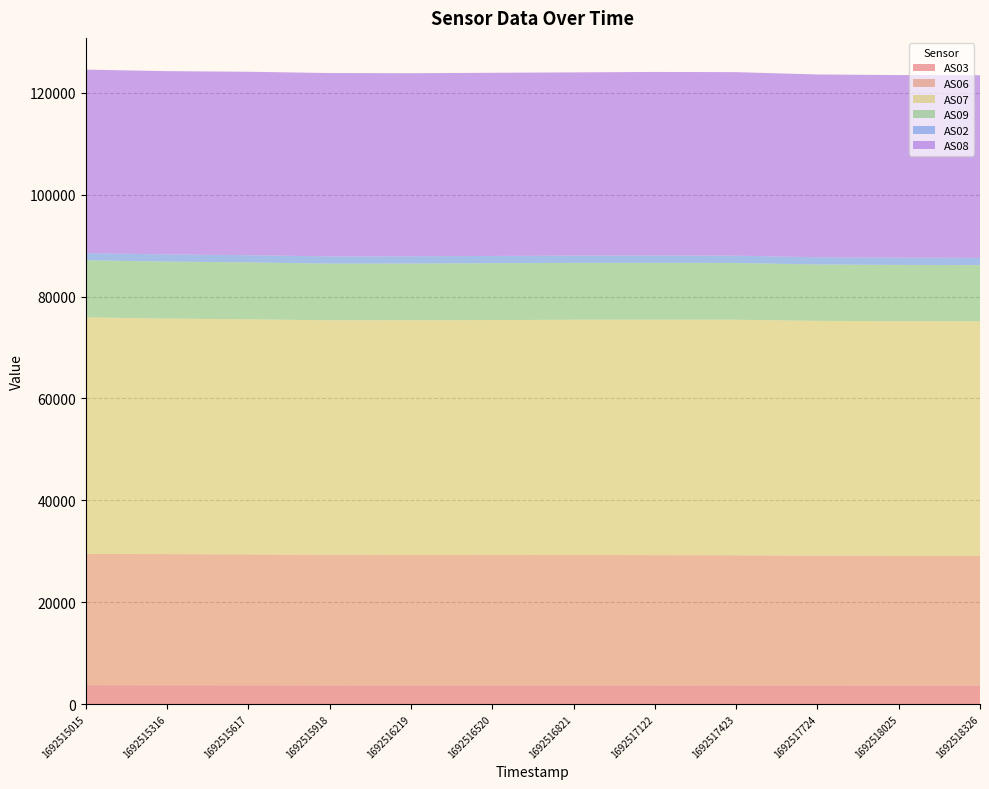

Reading left to right, transcribe all the data shown in this chart.

AS03: 3726	3709	3700	3692	3684	3689	3686	3683	3681	3671	3669	3668
AS06: 25753	25737	25687	25615	25601	25603	25589	25562	25534	25475	25436	25428
AS07: 46436	46227	46148	46028	46057	46090	46175	46209	46233	46081	46065	46058
AS09: 11207	11185	11173	11127	11135	11166	11156	11165	11143	11062	11038	11015
AS02: 1414	1415	1417	1419	1423	1426	1429	1432	1433	1428	1427	1426
AS08: 36011	35976	36003	35995	35938	35951	35970	36039	36029	35878	35842	35842